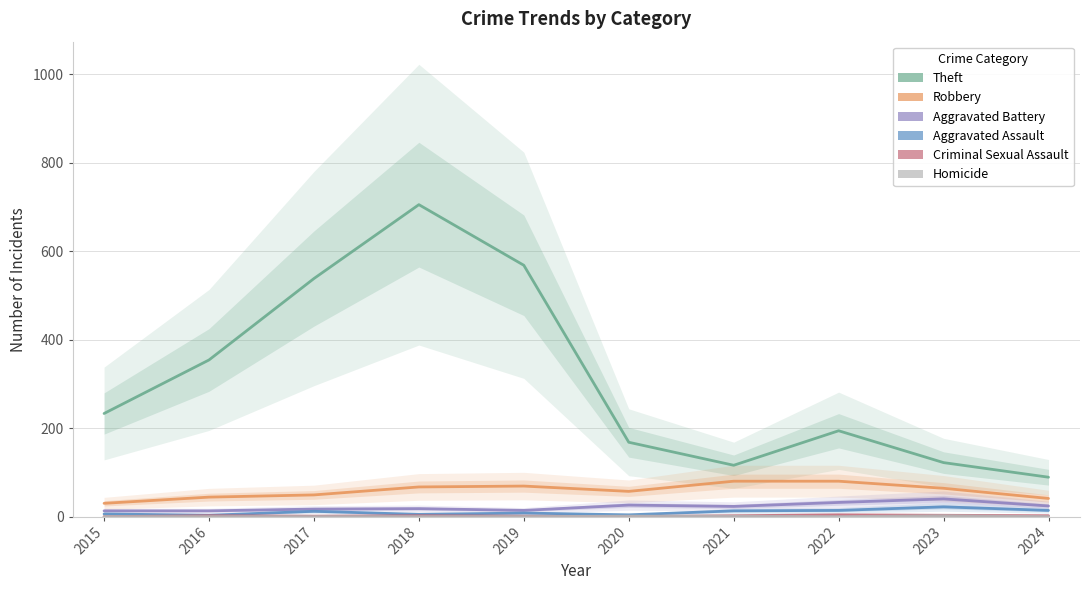

What is the lowest value of the Robbery series?

30